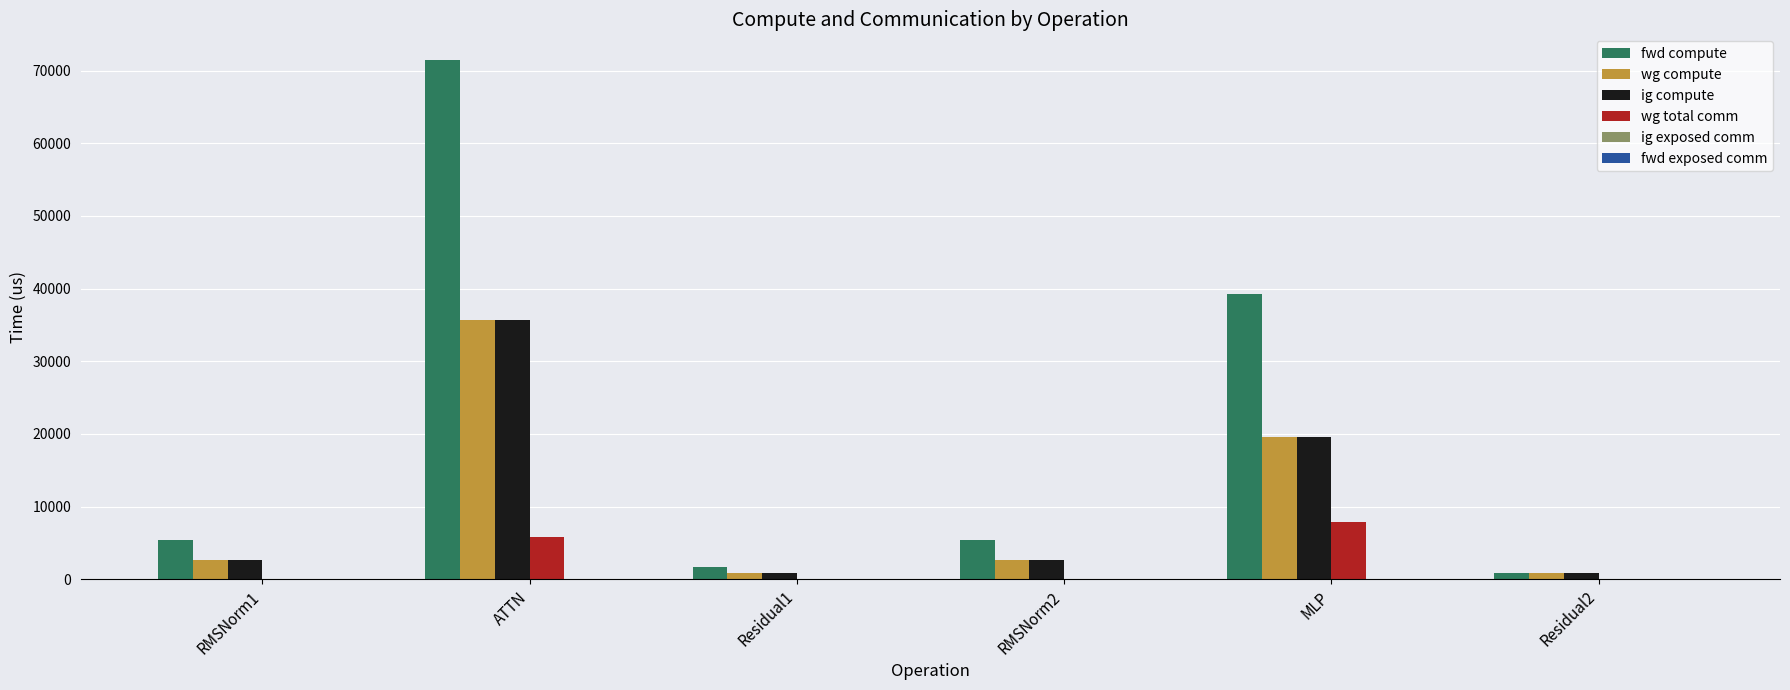

The value of wg total comm at Residual1 is 0.0. True or false?

True